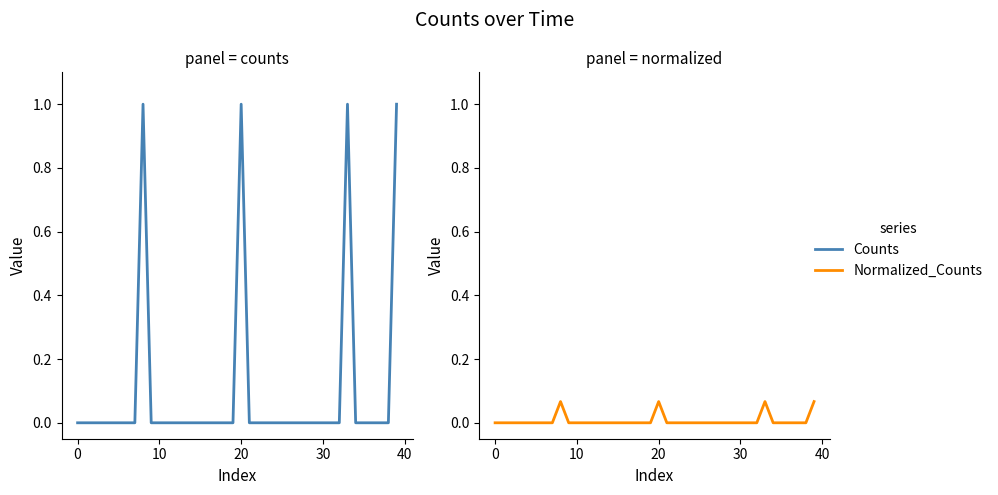

Is it true that Normalized_Counts equals 0.0 at 40?

True